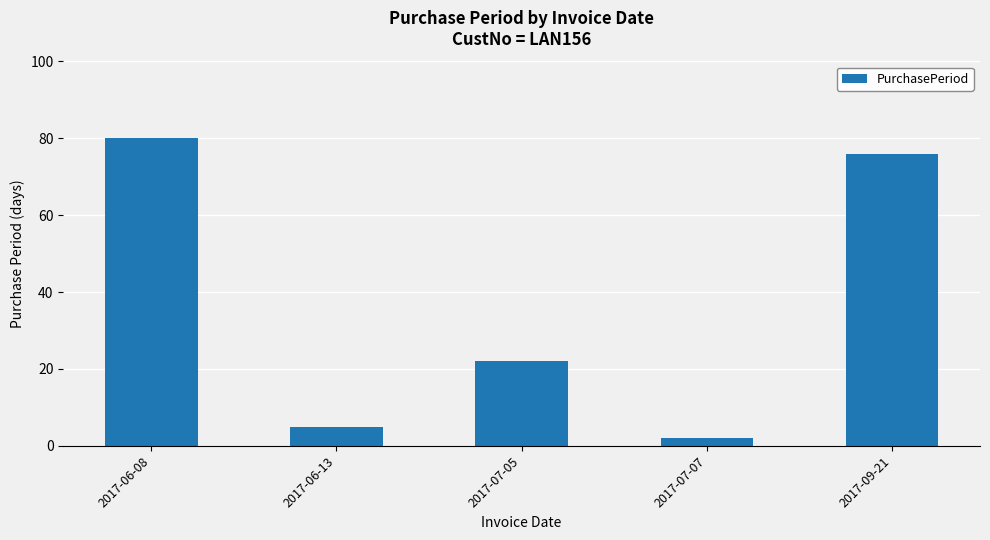

What is the minimum value shown in the chart?

2